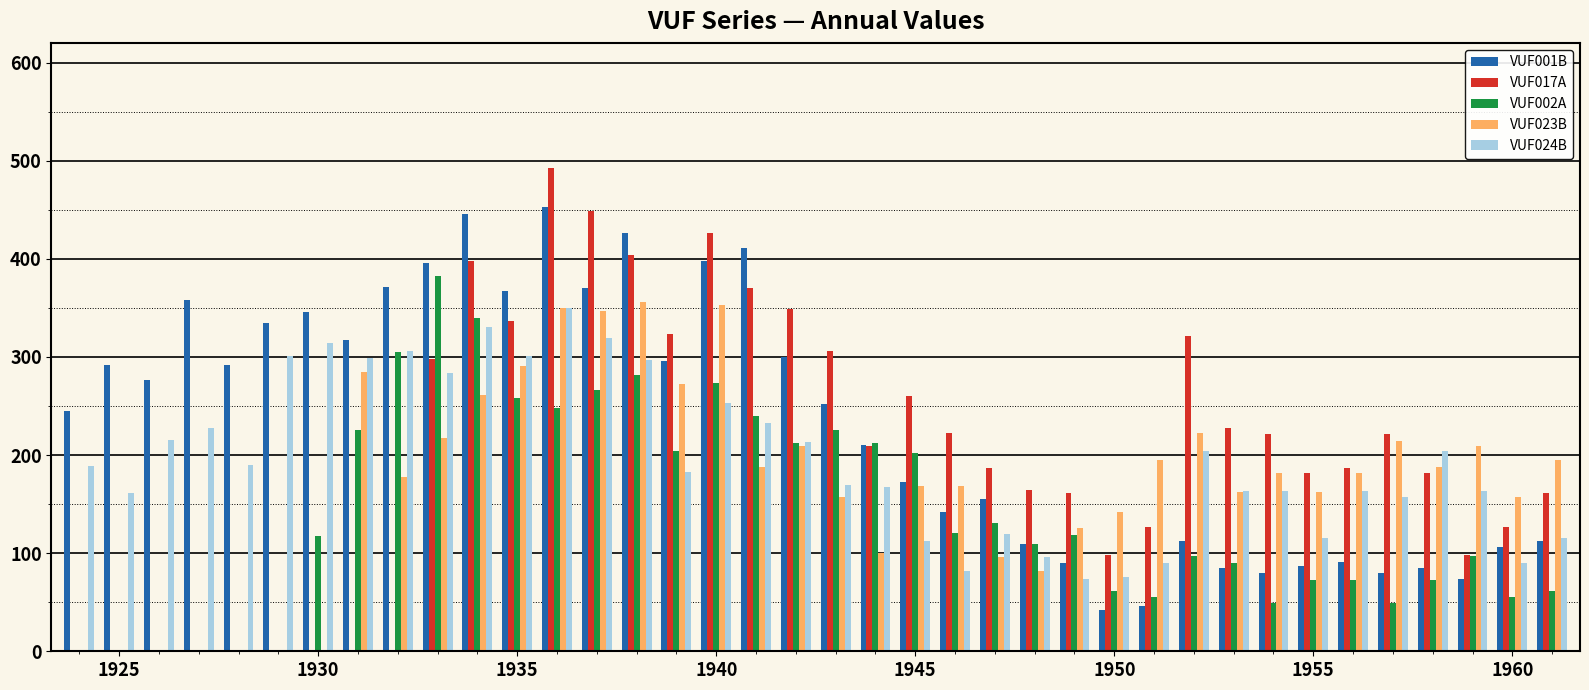

What is the sum of all VUF017A values?

7509